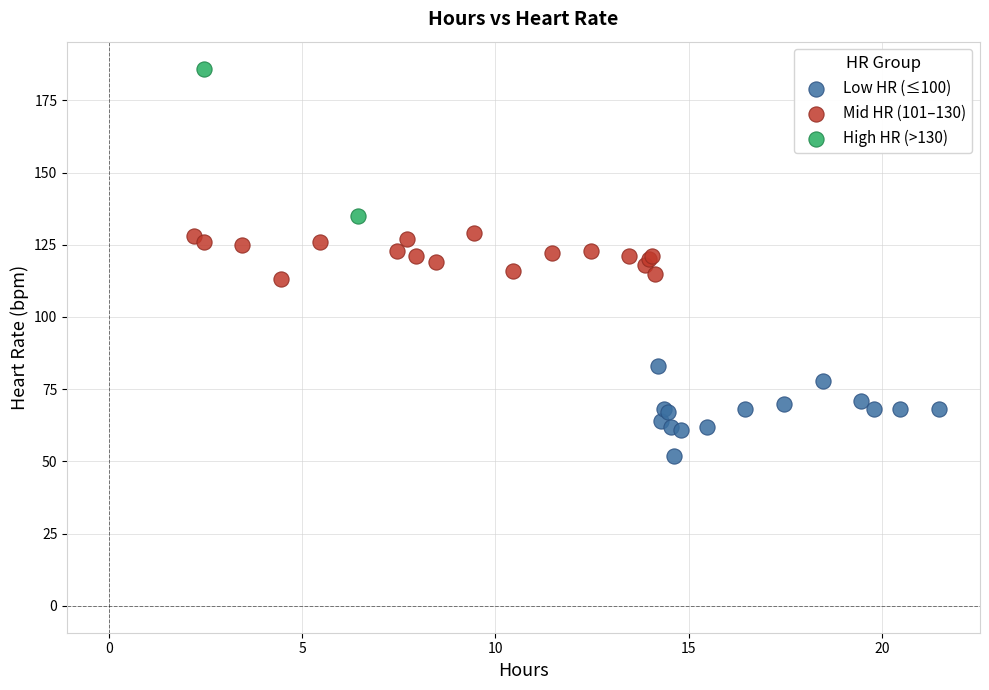

What are all the series names shown in the legend?

Low HR (≤100), Mid HR (101–130), High HR (>130)